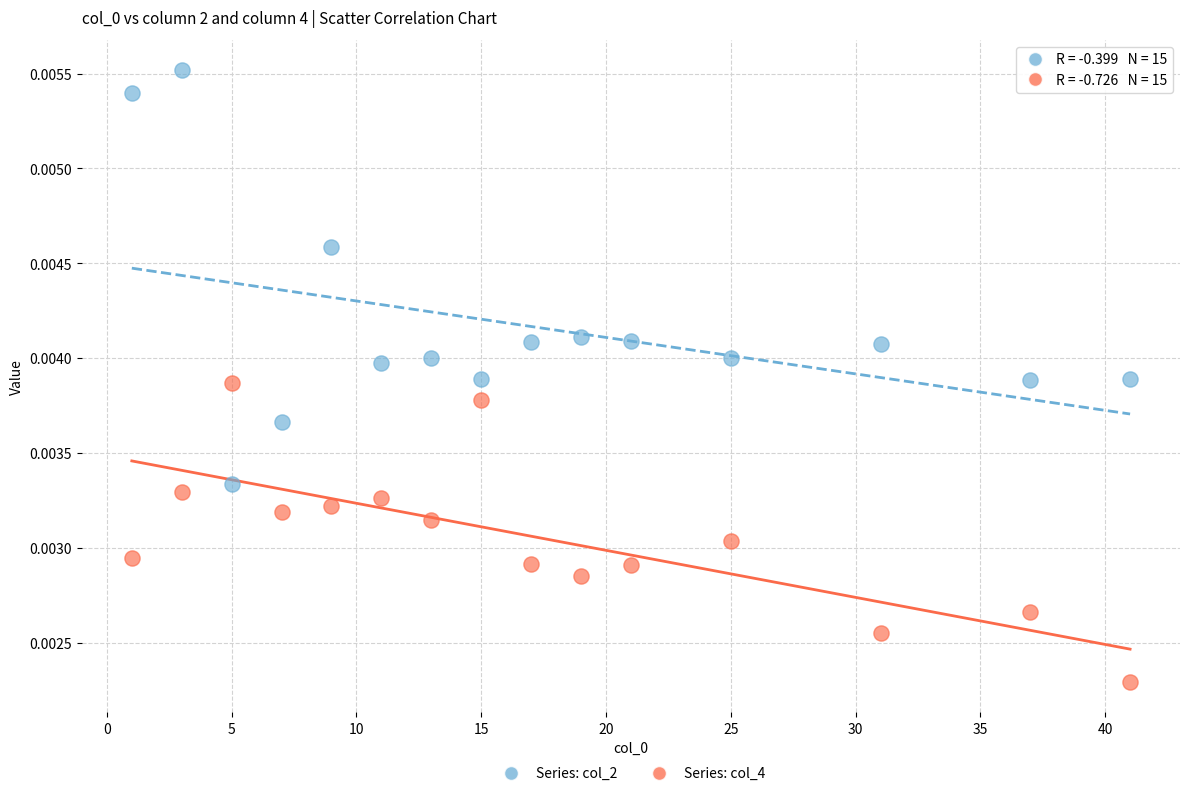

Which series has the widest spread of Y values?

Series: col_2